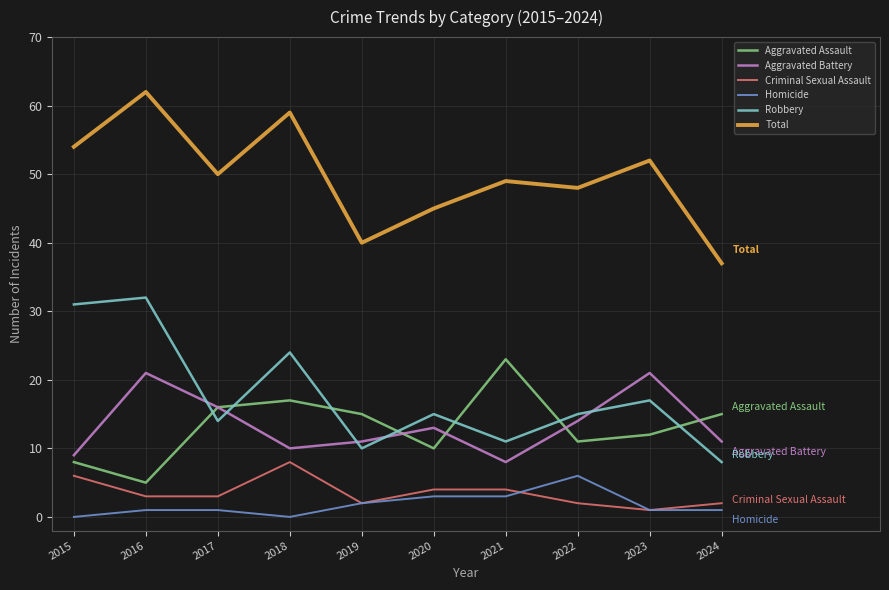

What is the approximate value of Homicide at 2022?

6